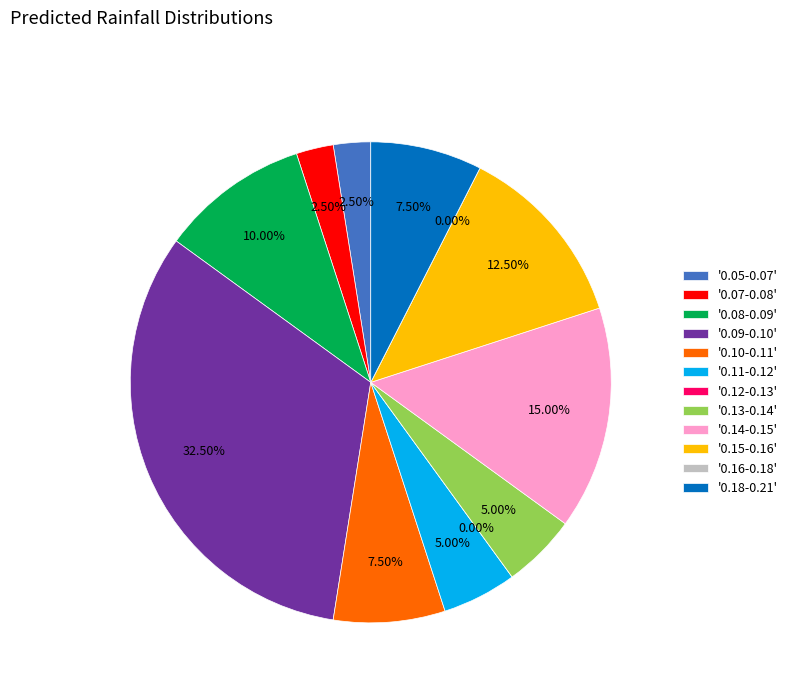

Does 30 represent more than half of the total?

No